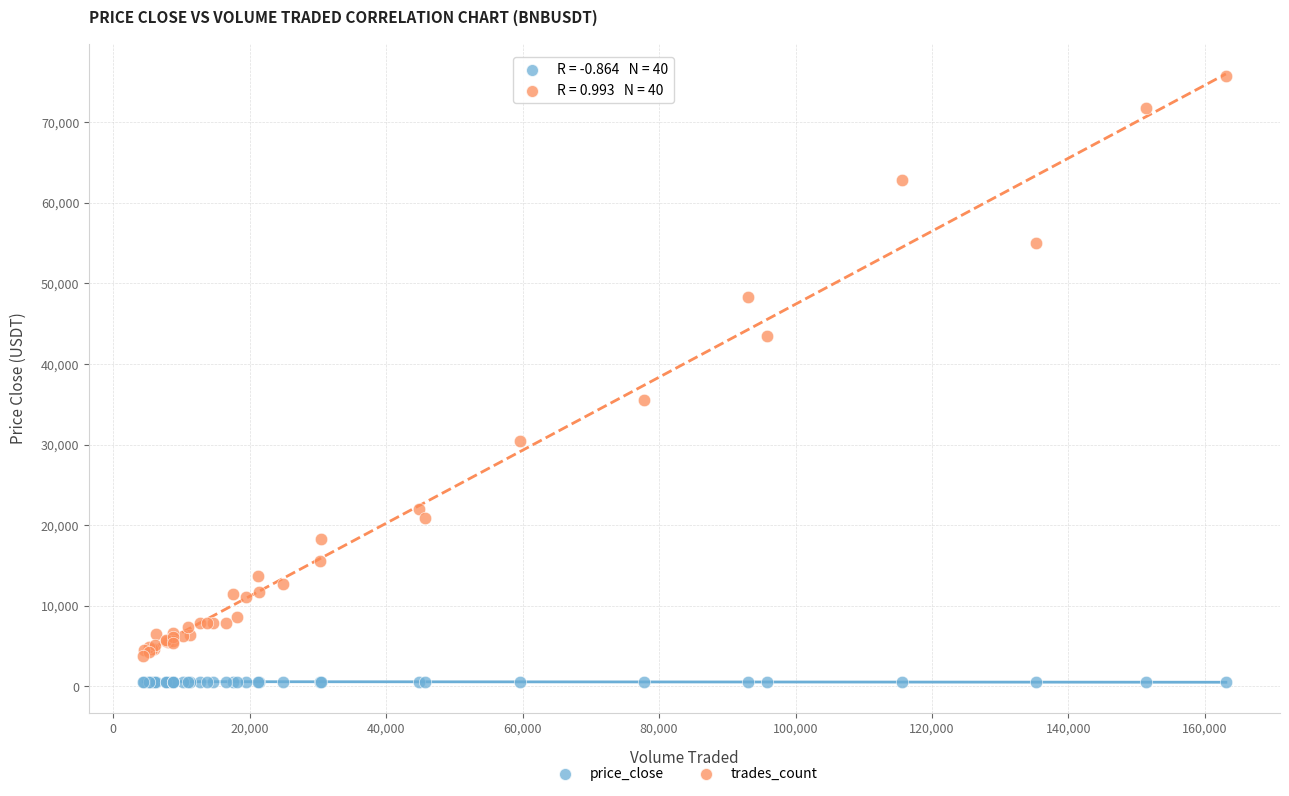

Which series has the widest spread of Y values?

trades_count